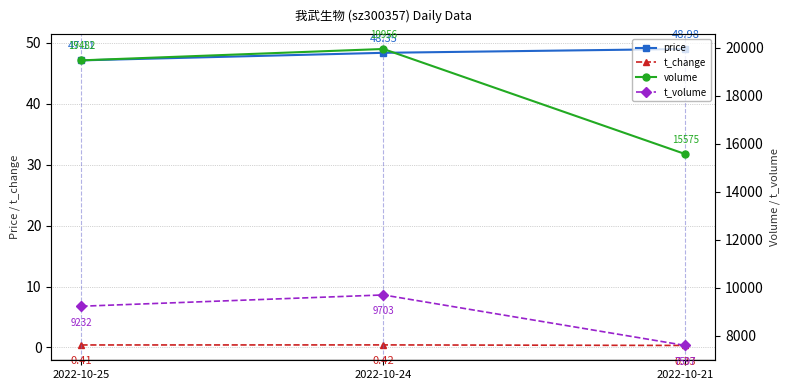

Which series has the largest total across all categories?

volume